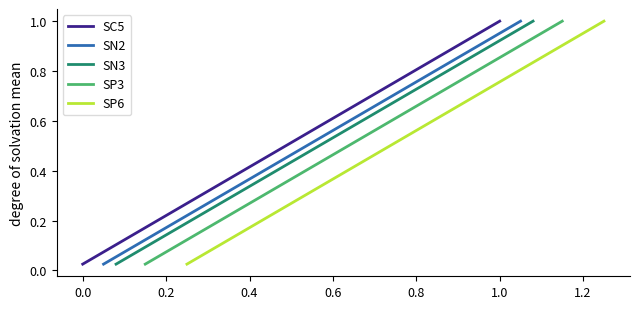

How many categories are shown in the chart?

40